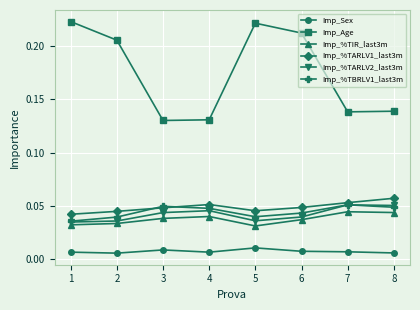

How many Imp_Age values are between 0 and 1?

8